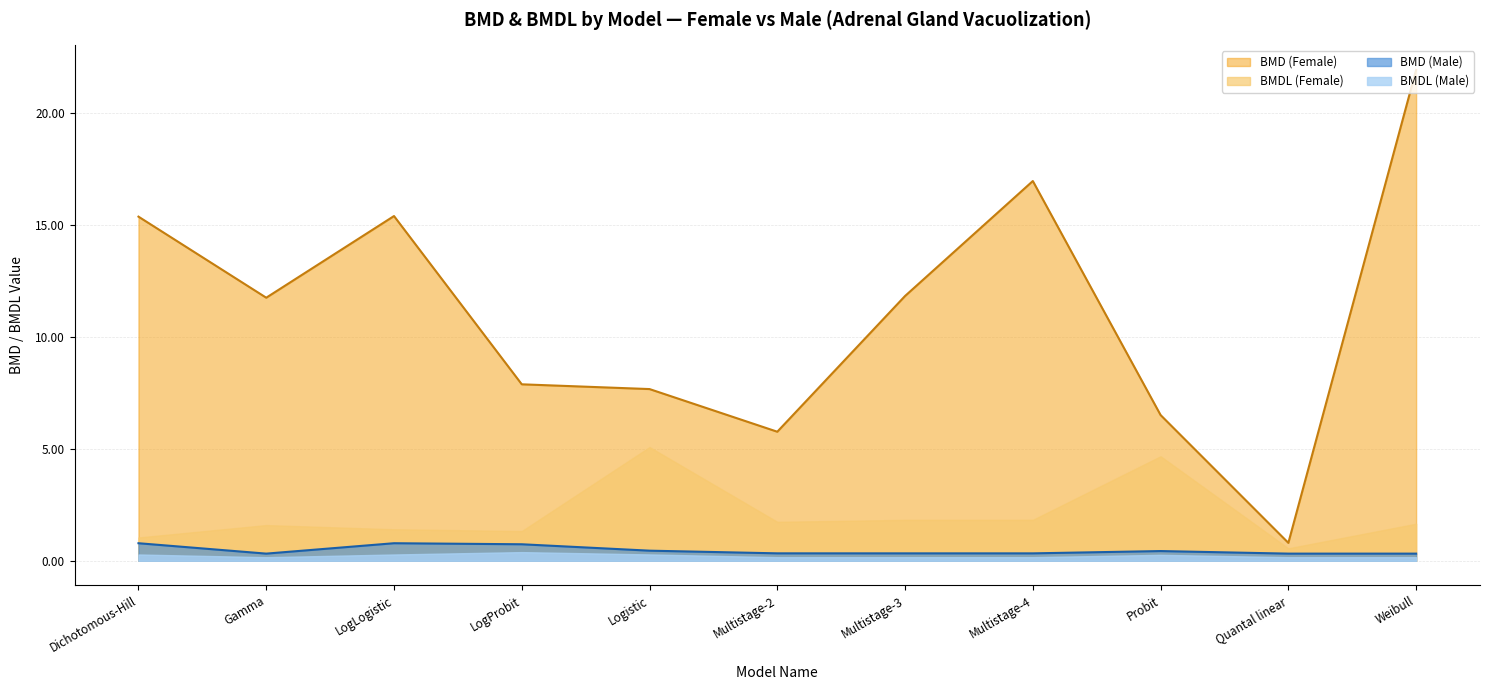

List the series in order of their peak value, lowest first.

BMDL (Male), BMD (Male), BMDL (Female), BMD (Female)